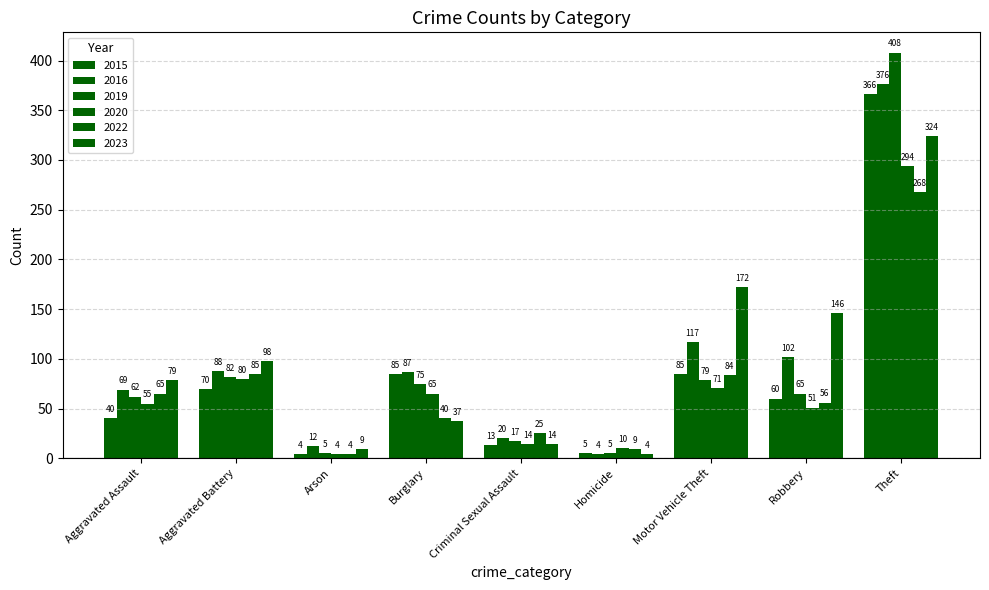

Reading left to right, extract all data points from this chart.

2015: Aggravated Assault=40	Aggravated Battery=70	Arson=4	Burglary=85	Criminal Sexual Assault=13	Homicide=5	Motor Vehicle Theft=85	Robbery=60	Theft=366
2016: Aggravated Assault=69	Aggravated Battery=88	Arson=12	Burglary=87	Criminal Sexual Assault=20	Homicide=4	Motor Vehicle Theft=117	Robbery=102	Theft=376
2019: Aggravated Assault=62	Aggravated Battery=82	Arson=5	Burglary=75	Criminal Sexual Assault=17	Homicide=5	Motor Vehicle Theft=79	Robbery=65	Theft=408
2020: Aggravated Assault=55	Aggravated Battery=80	Arson=4	Burglary=65	Criminal Sexual Assault=14	Homicide=10	Motor Vehicle Theft=71	Robbery=51	Theft=294
2022: Aggravated Assault=65	Aggravated Battery=85	Arson=4	Burglary=40	Criminal Sexual Assault=25	Homicide=9	Motor Vehicle Theft=84	Robbery=56	Theft=268
2023: Aggravated Assault=79	Aggravated Battery=98	Arson=9	Burglary=37	Criminal Sexual Assault=14	Homicide=4	Motor Vehicle Theft=172	Robbery=146	Theft=324